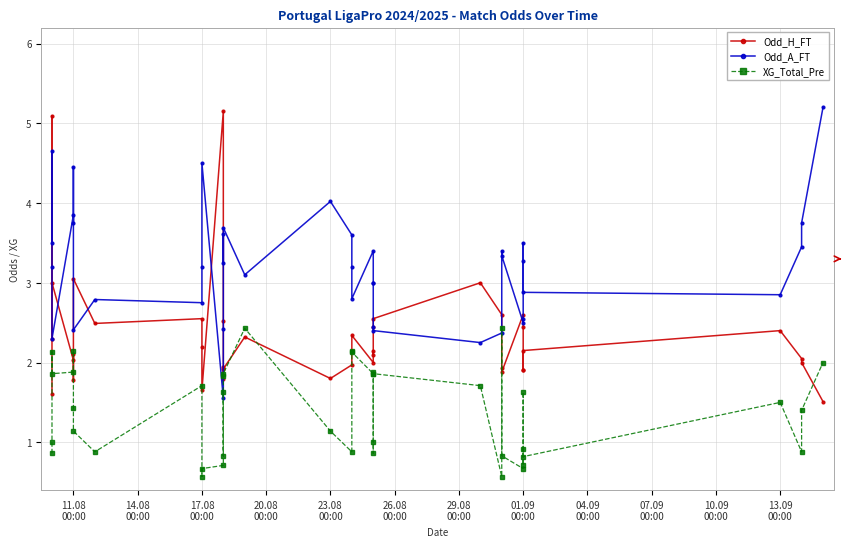

True or false: Odd_H_FT has more than 2 points higher than both neighbors.

True